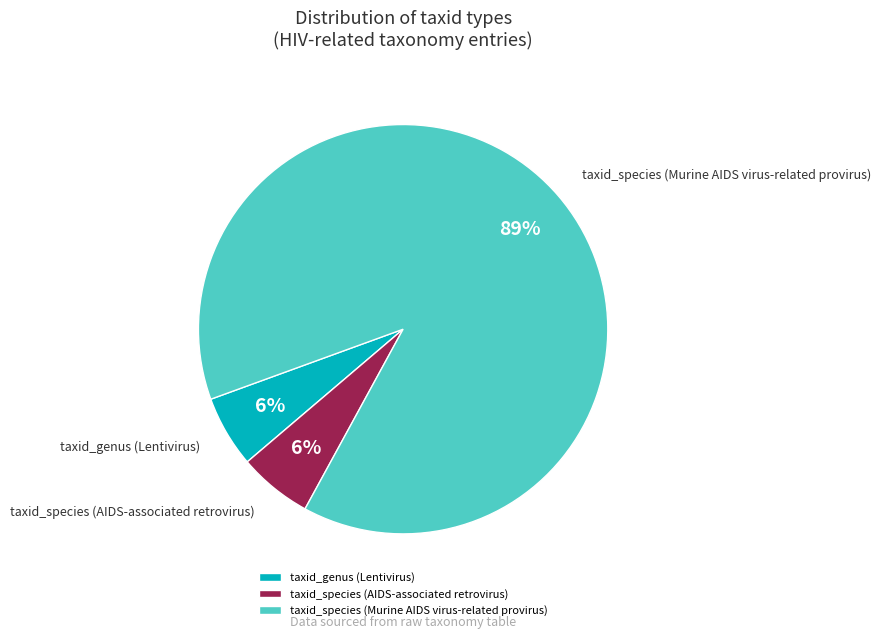

To the nearest percent, what portion does taxid_species (AIDS-associated retrovirus) represent?

6%